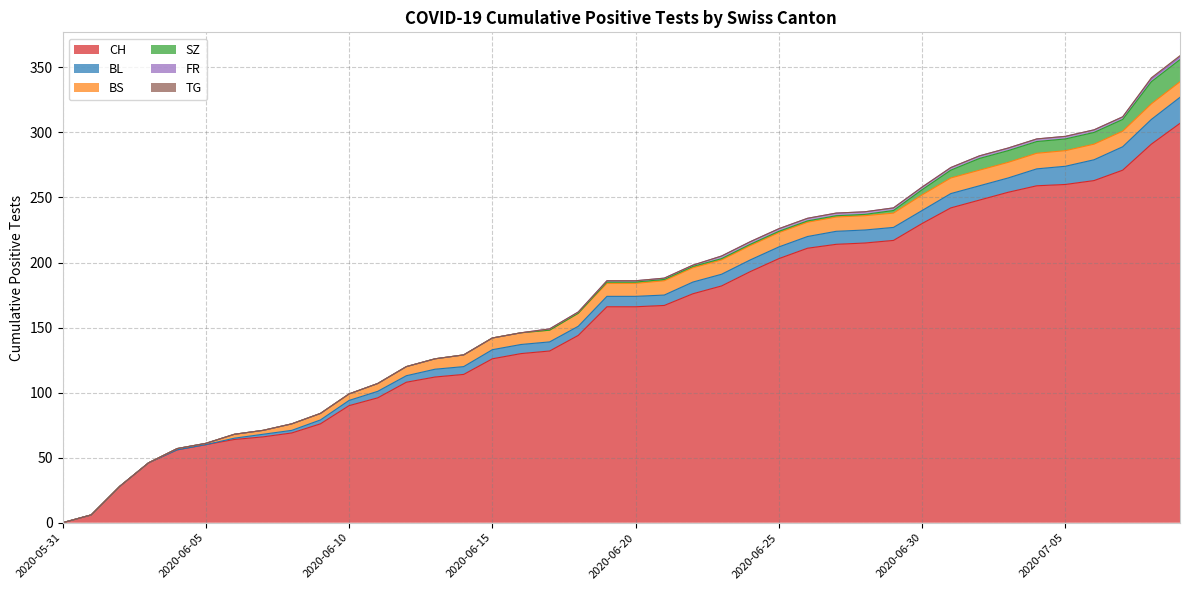

The BS series shows 0 at 2020-05-31. True or false?

True